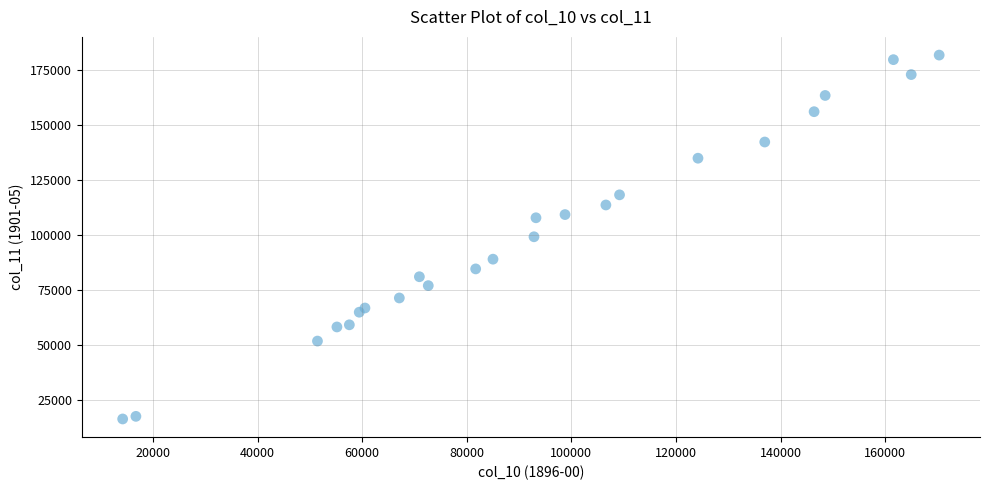

What is the range of X values (max minus min)?

156115.4